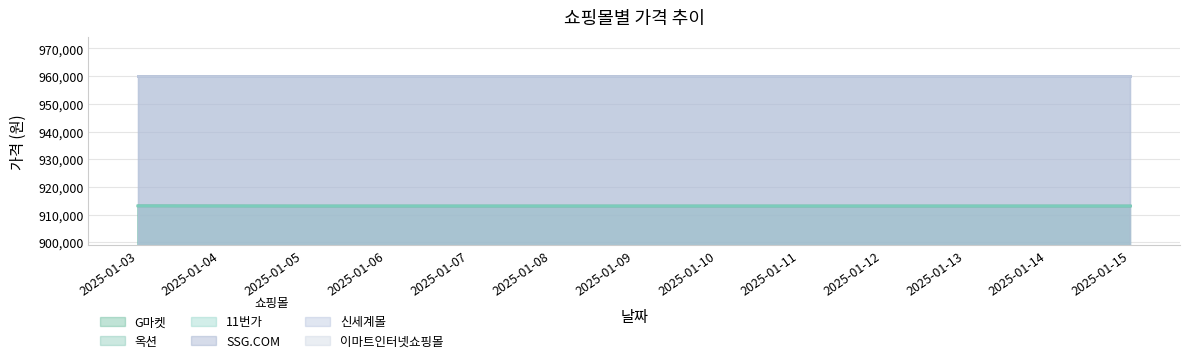

True or false: G마켓 and 옥션 intersect in this chart.

False